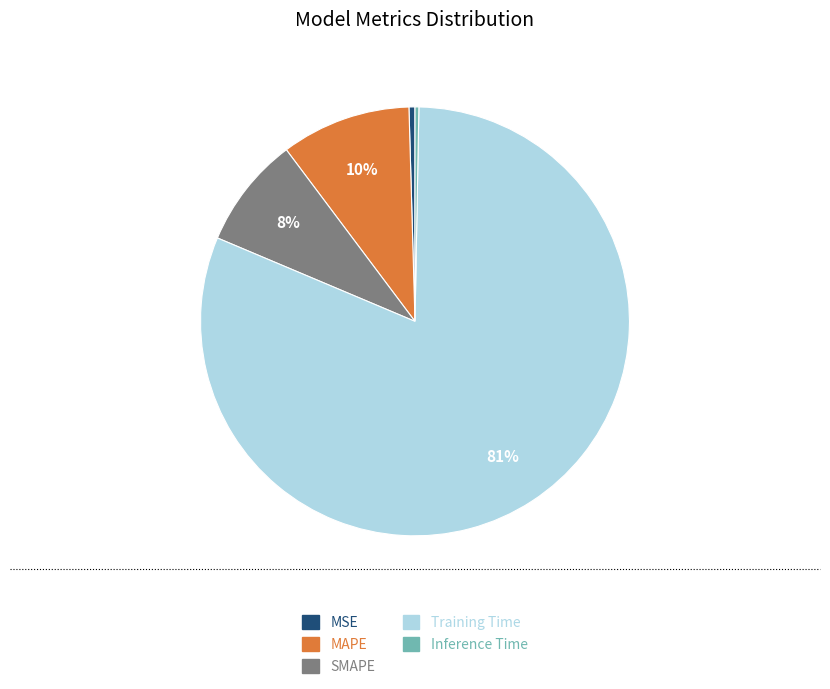

To the nearest percent, what is the difference between the MAPE and Inference Time slice percentages?

10%